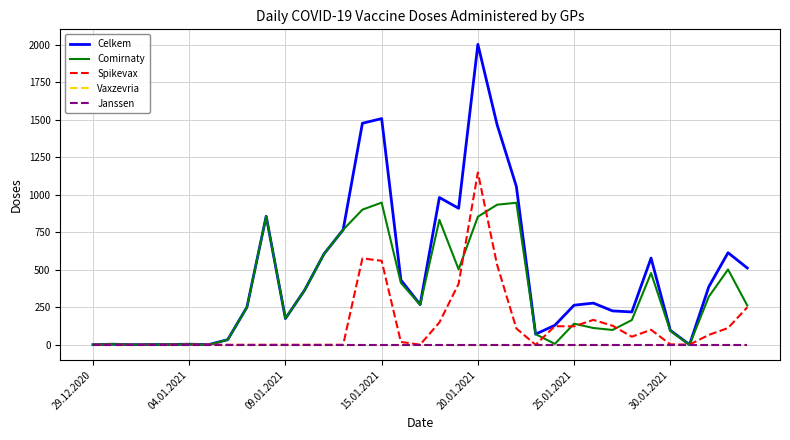

True or false: Janssen and Vaxzevria cross at least once.

False